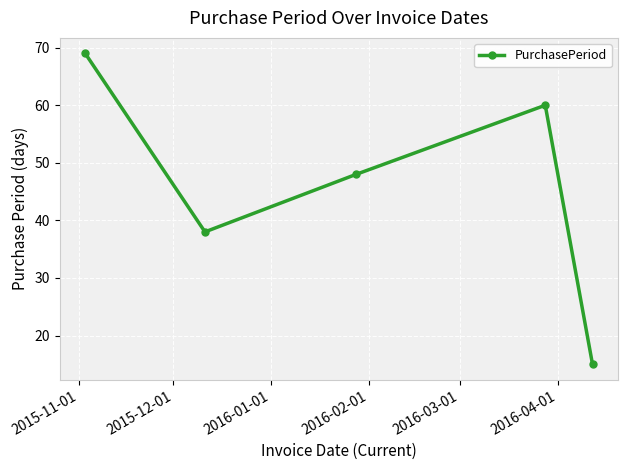

What is the value of the 1st point from the left?

69